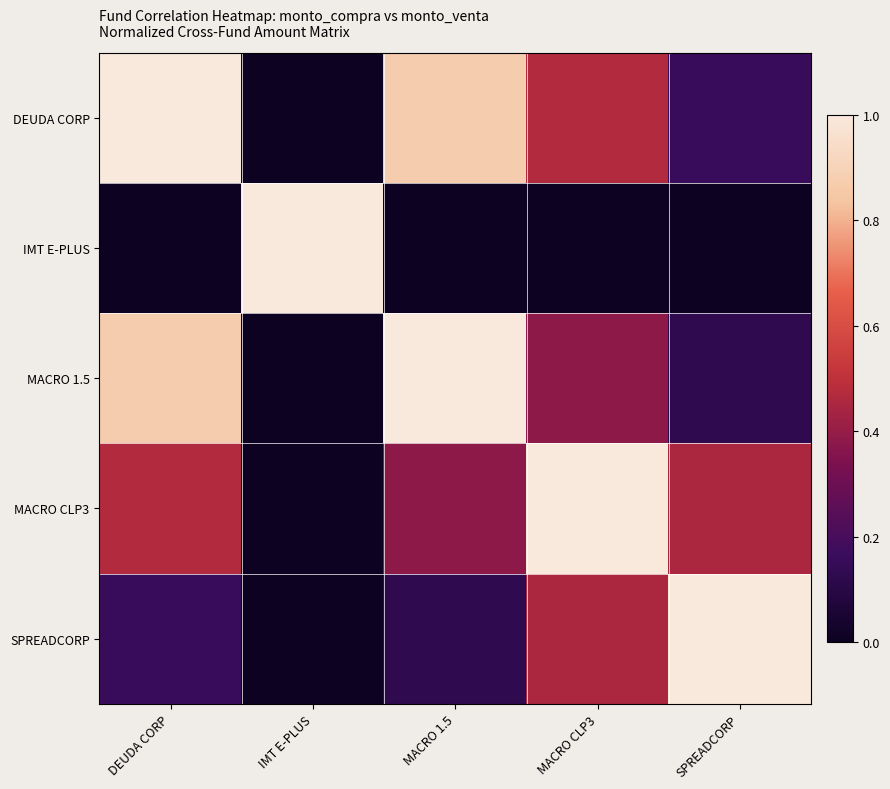

Which has a higher value, IMT E-PLUS or MACRO CLP3?

MACRO CLP3